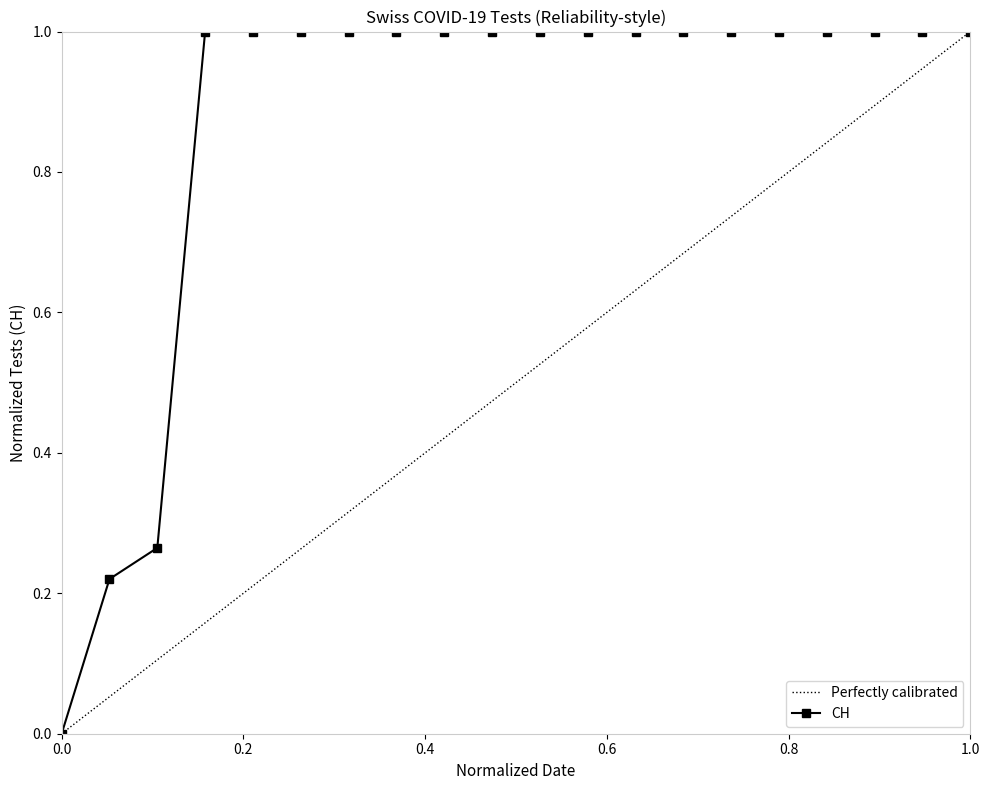

Which has a higher value, 2020-06-17 or 2020-06-04?

2020-06-17